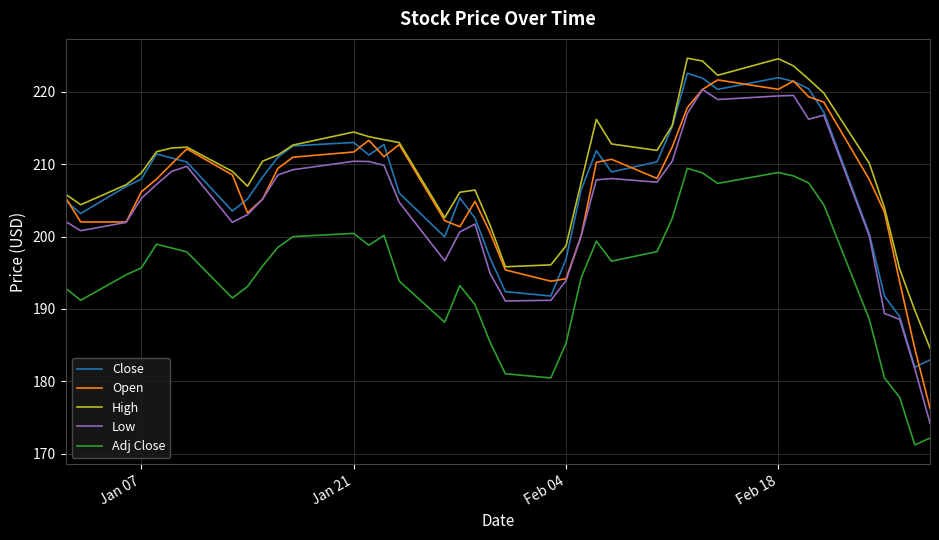

Does the chart have visible grid lines?

Yes